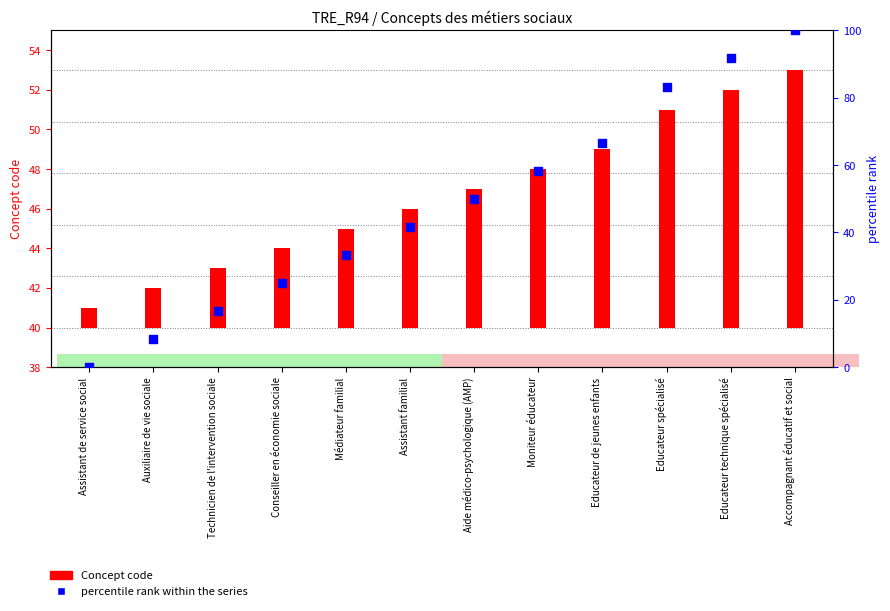

Which series has the widest spread of Y values?

percentile rank within the series